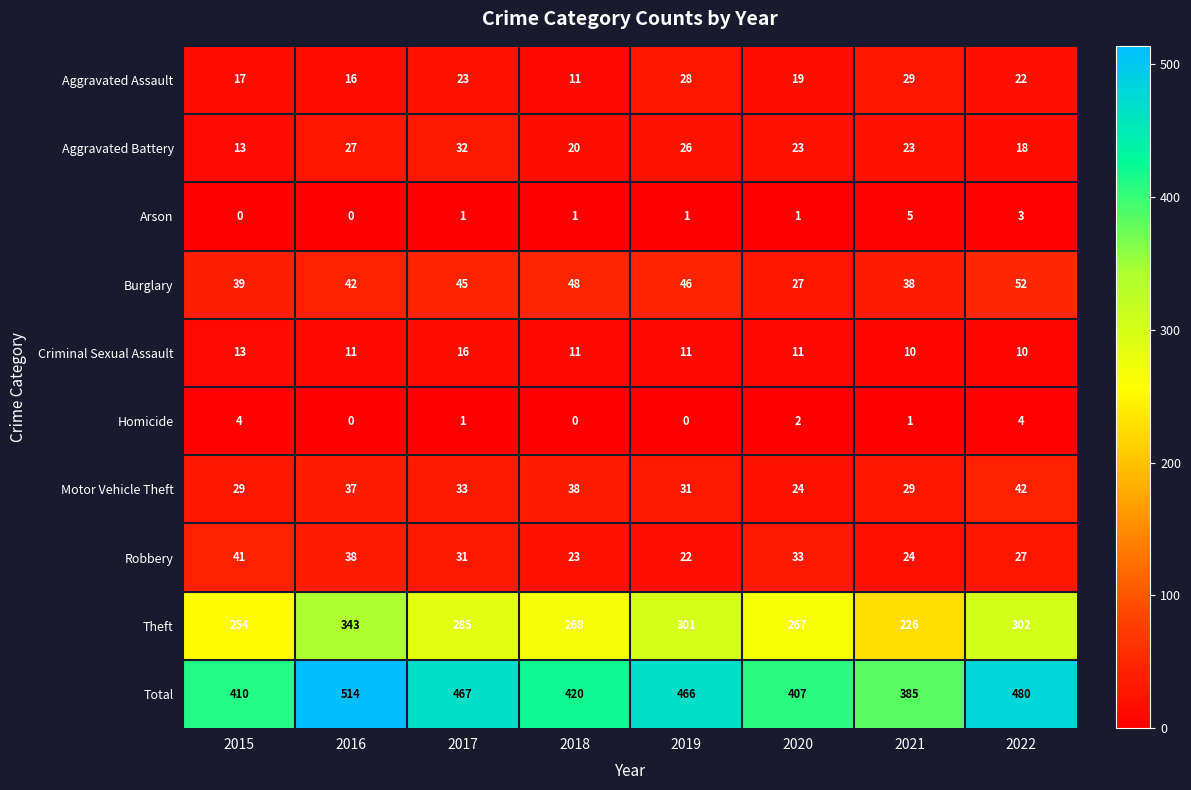

What is the difference between the second highest and second lowest values in the Motor Vehicle Theft series?

9